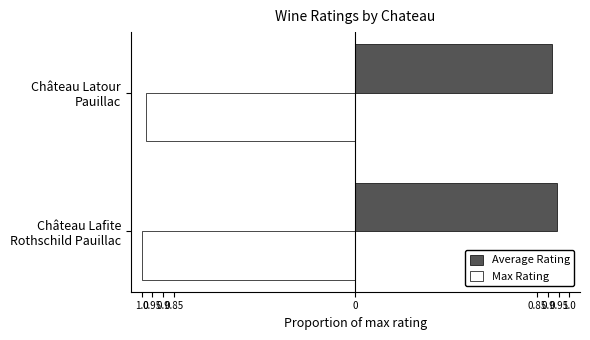

Reading right to left, extract all data points from this chart.

Average Rating: 0.9	0.9
Max Rating: -1.0	-1.0